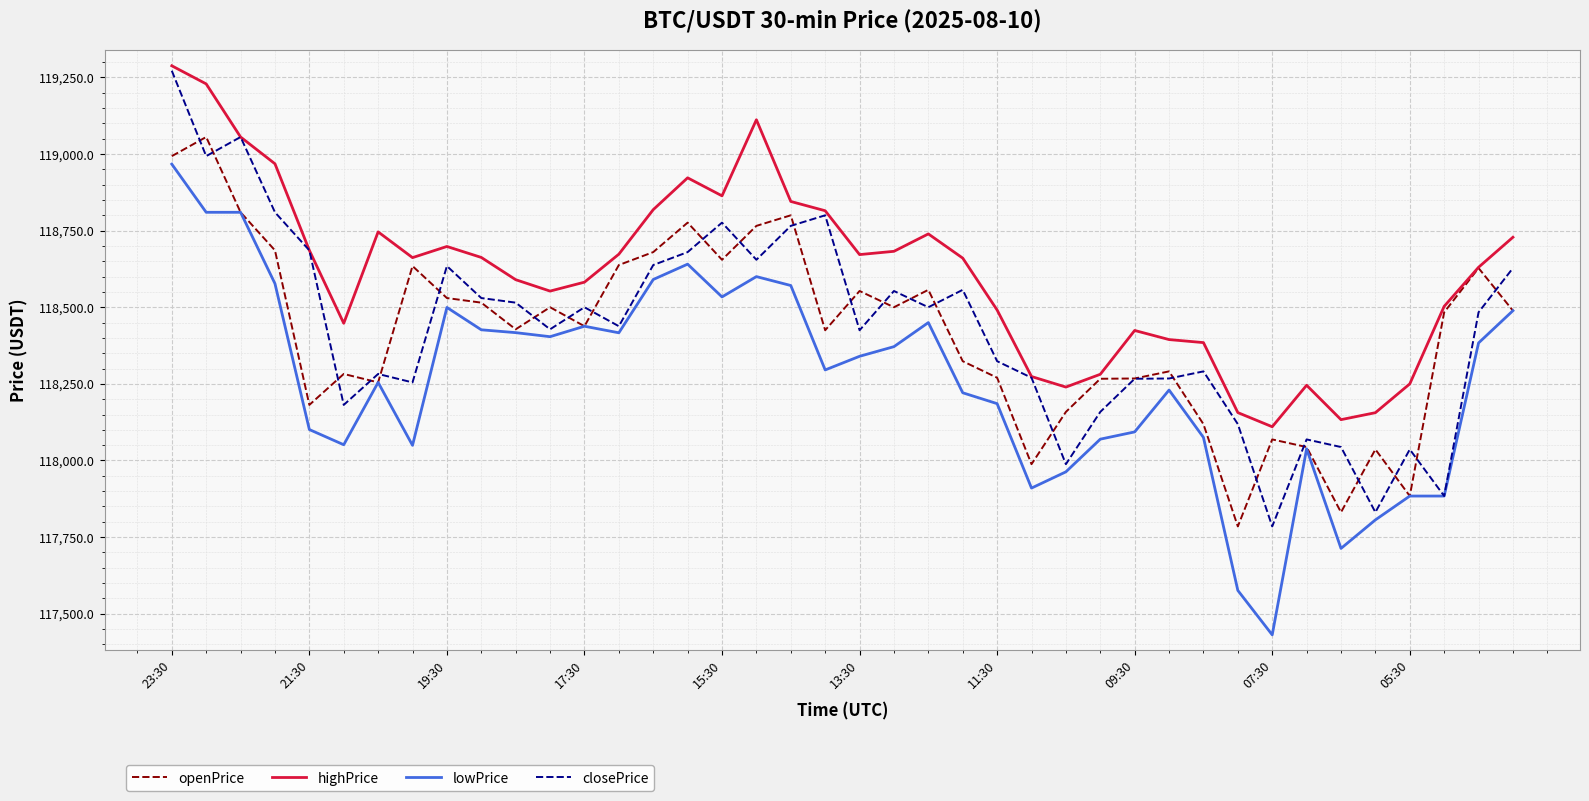

Which series has the largest total across all categories?

highPrice